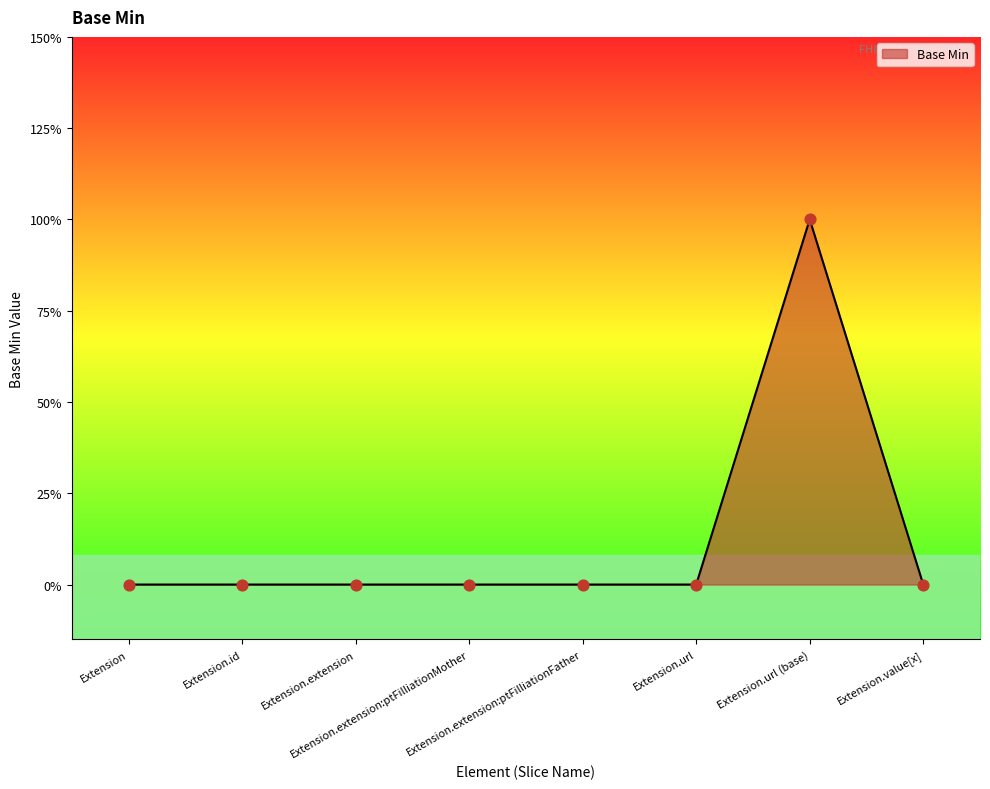

Between Extension.url and Extension.extension:ptFilliationMother, which is larger?

Extension.url